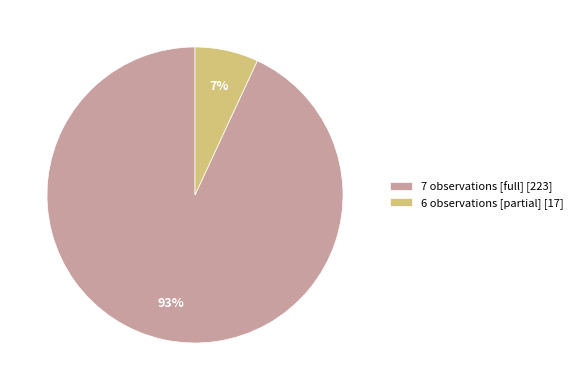

To the nearest percent, what is the average slice percentage?

50%